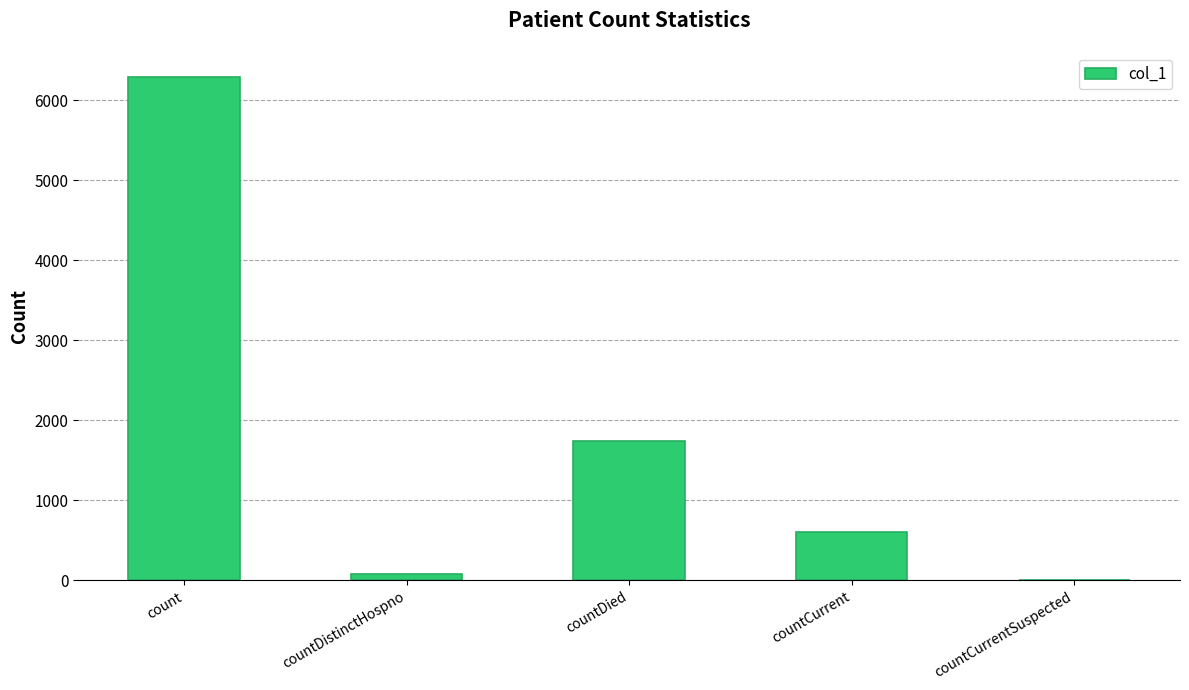

What is the sum of the values at count and countCurrent?

6890